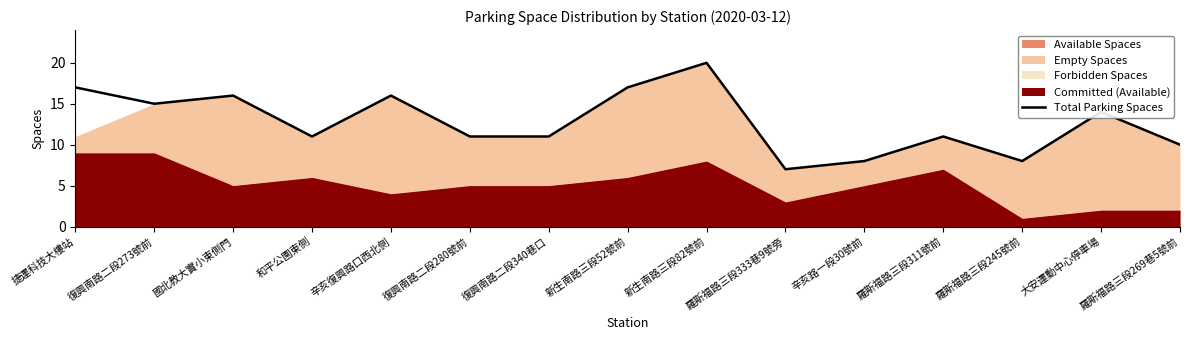

What is the label of the 13th point from the left?

羅斯福路三段245號前